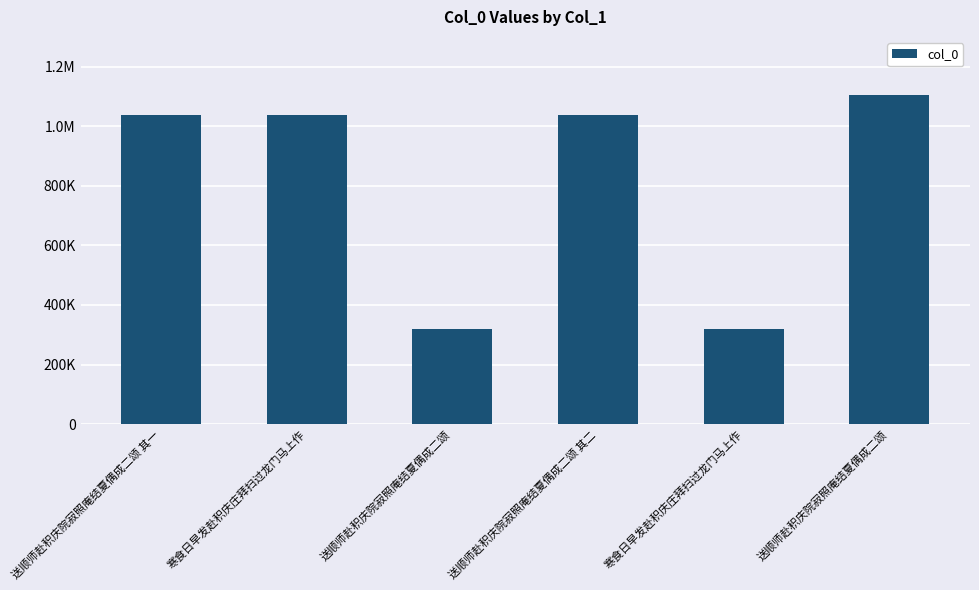

What is the difference between the maximum and minimum values?

784623